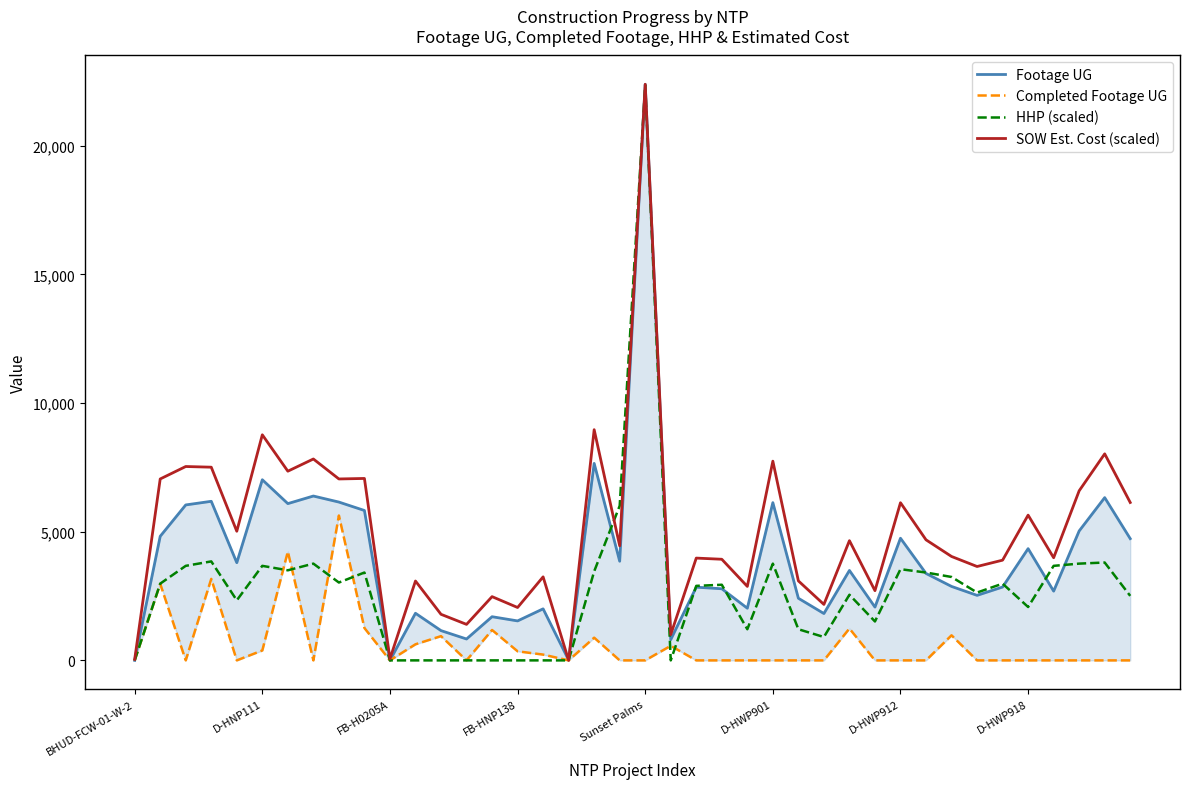

What is the difference between the SOW Est. Cost (scaled) values at 16 and 36?

742.9